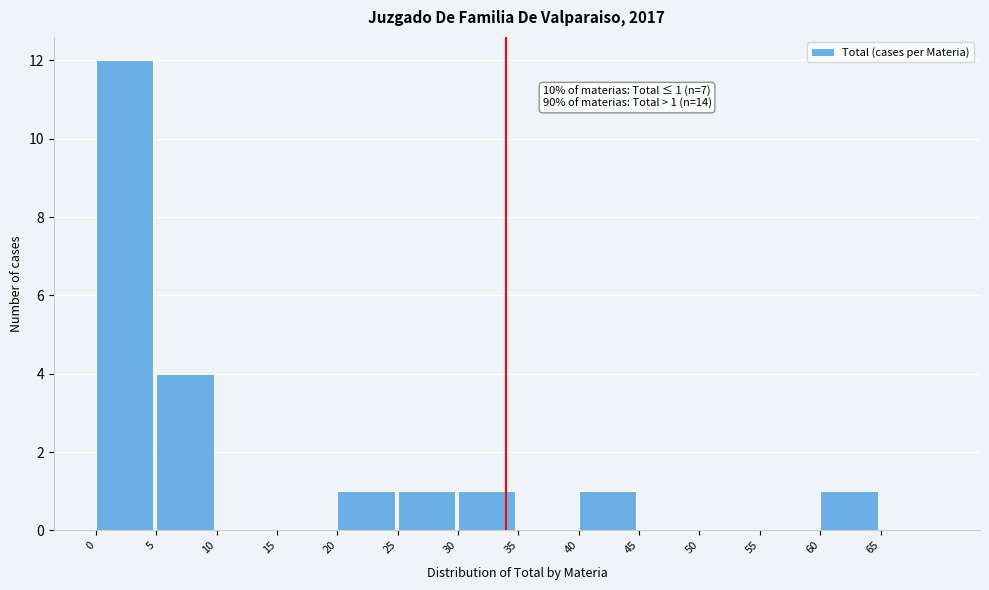

Over which range of the x-axis is the bar tallest?

0 to 5